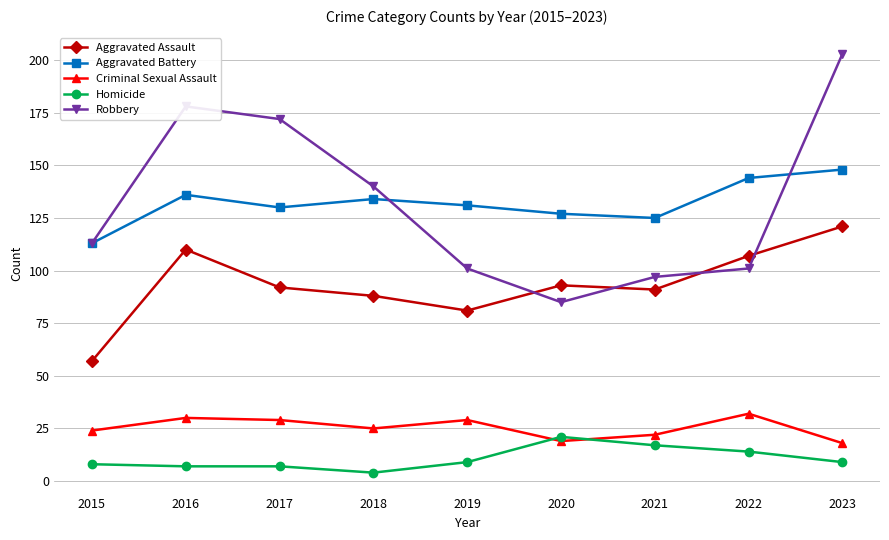

Is it true that Homicide equals 6 at 2022?

False